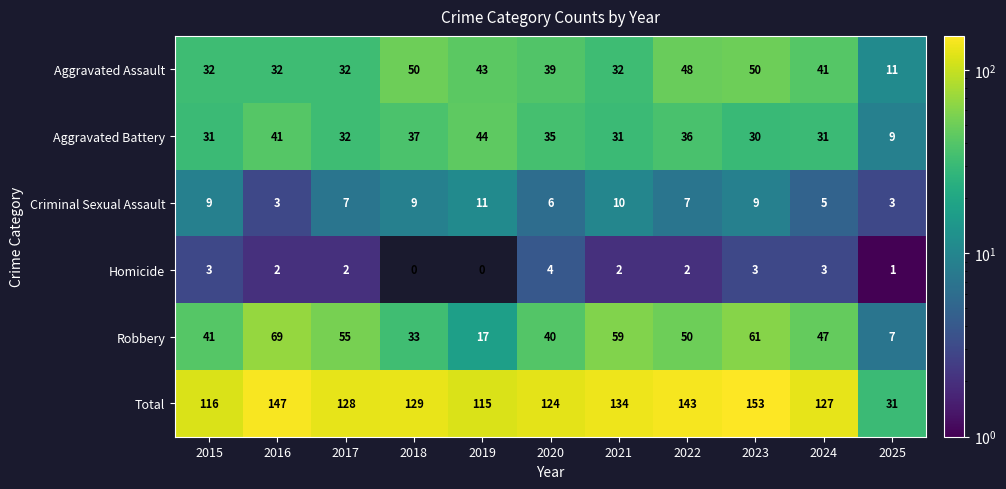

The value of Total at 2015 is 116. True or false?

True